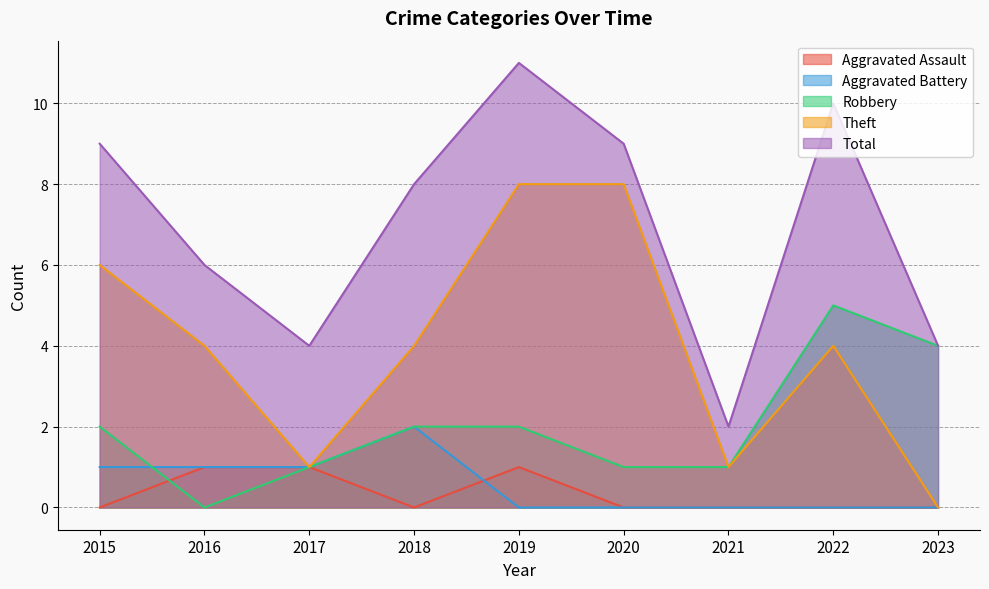

Where is Theft nearest to the value 4?

2016